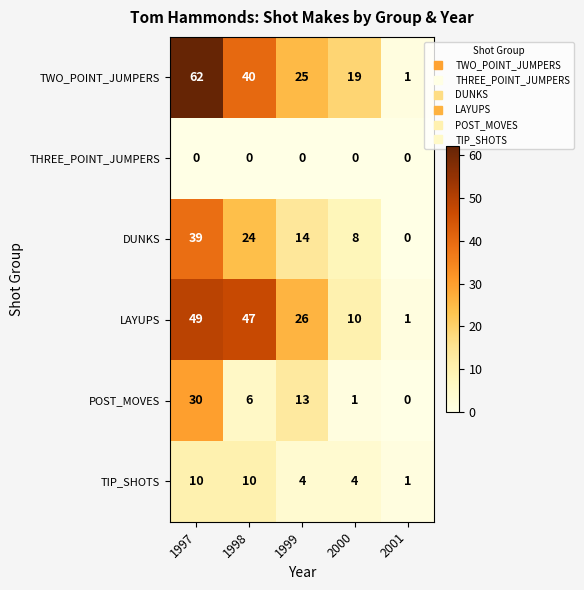

The value of THREE_POINT_JUMPERS at 1997 is 0. True or false?

True